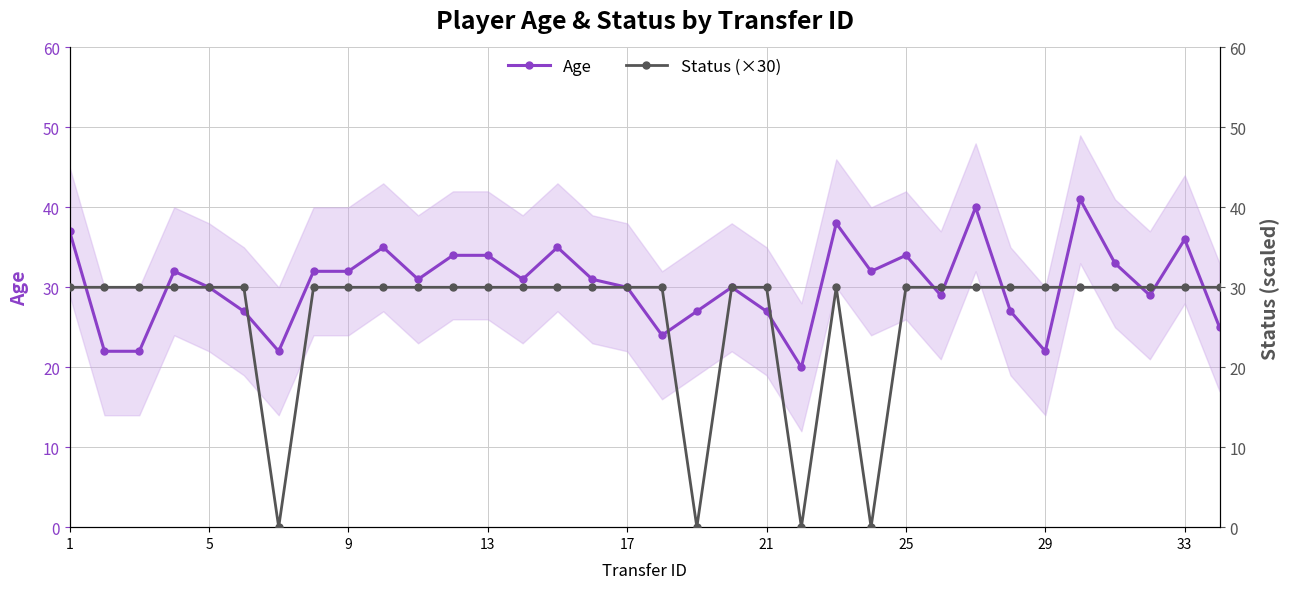

How many times do Status (×30) and Age cross each other?

12